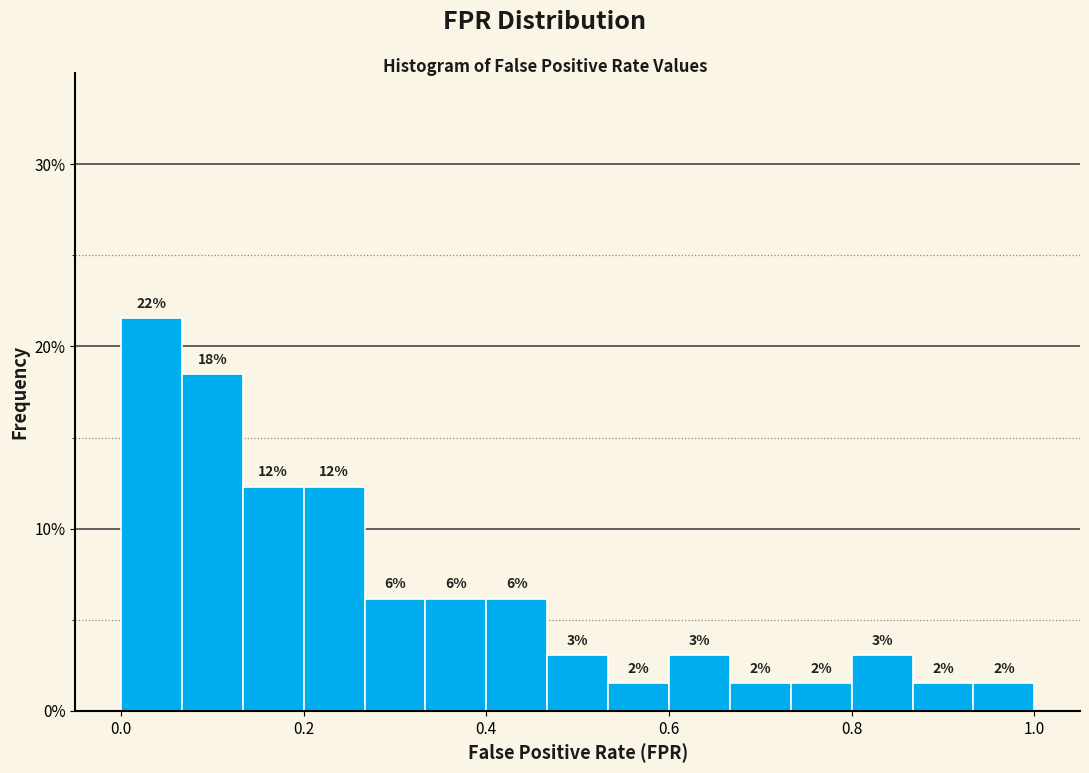

Around what value on the x-axis is the tallest bar? Give the approximate position of its centre, as read against the axis.

0.04